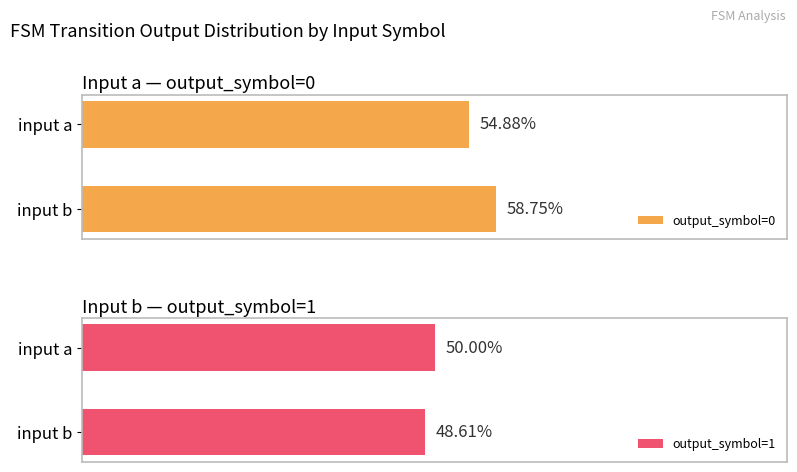

Rank the categories by output_symbol=0 value from highest to lowest.

input b, input a